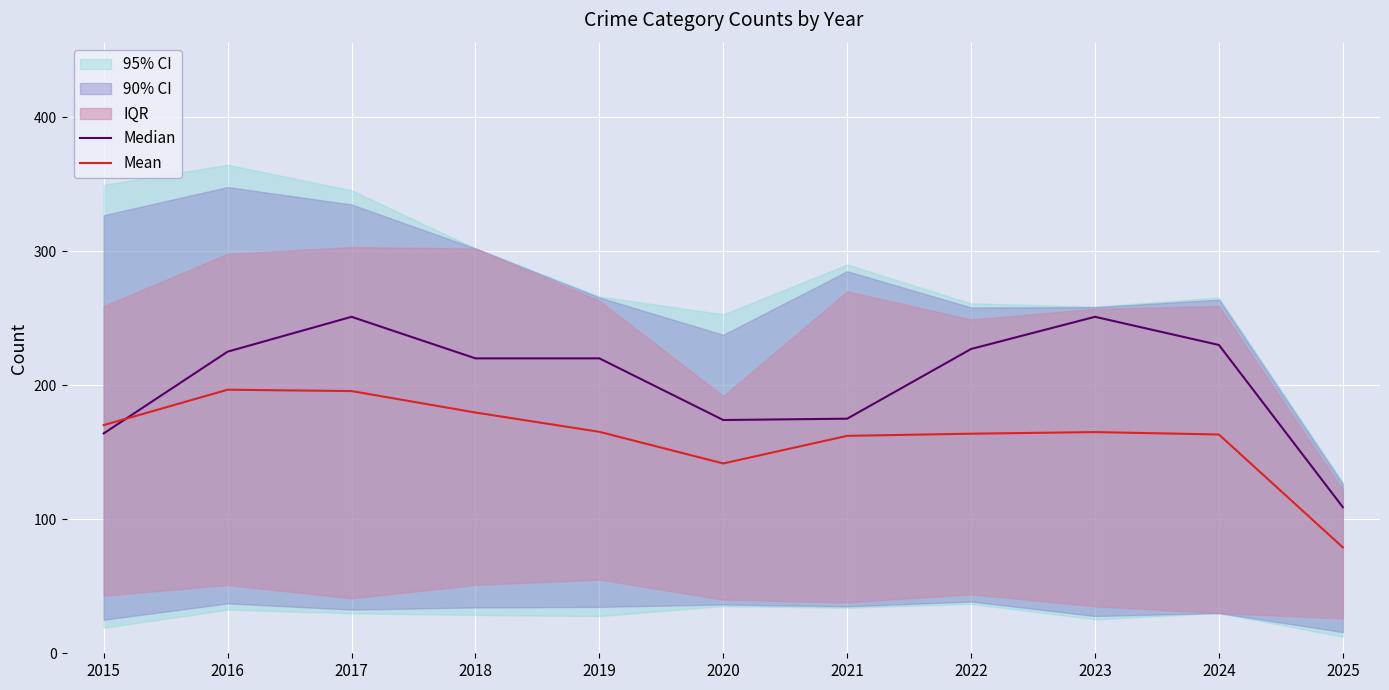

What is the minimum value shown in the chart?

79.0